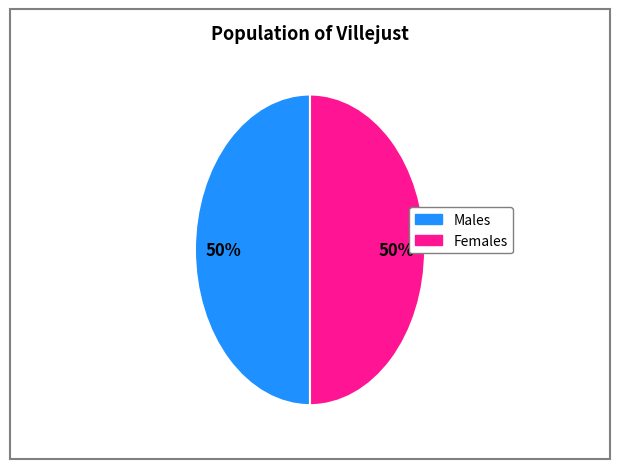

To the nearest percent, what is the average slice percentage?

50%